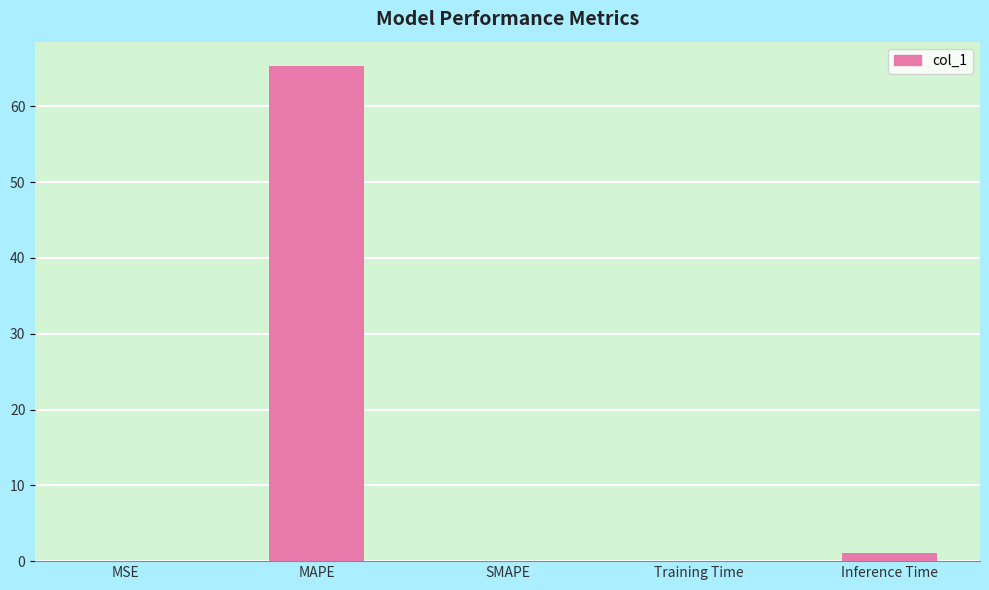

Between SMAPE and MAPE, which is larger?

MAPE